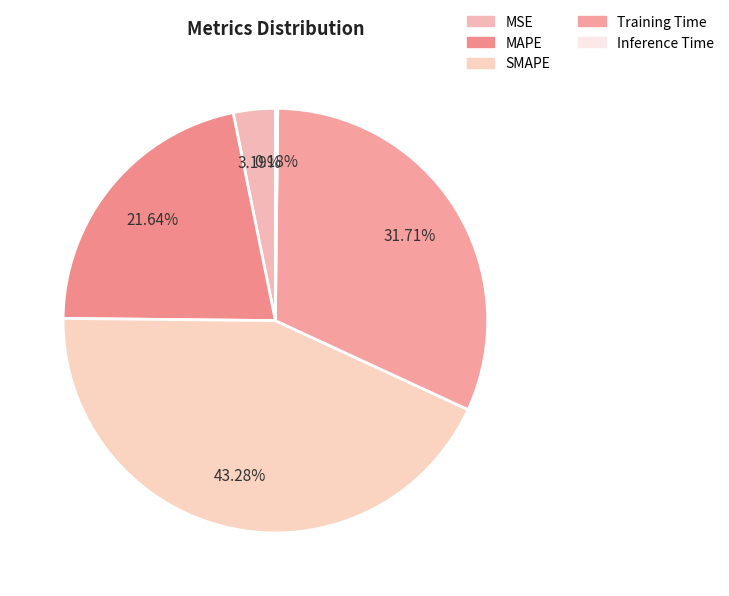

To the nearest percent, what percentage of the pie is MSE?

3%